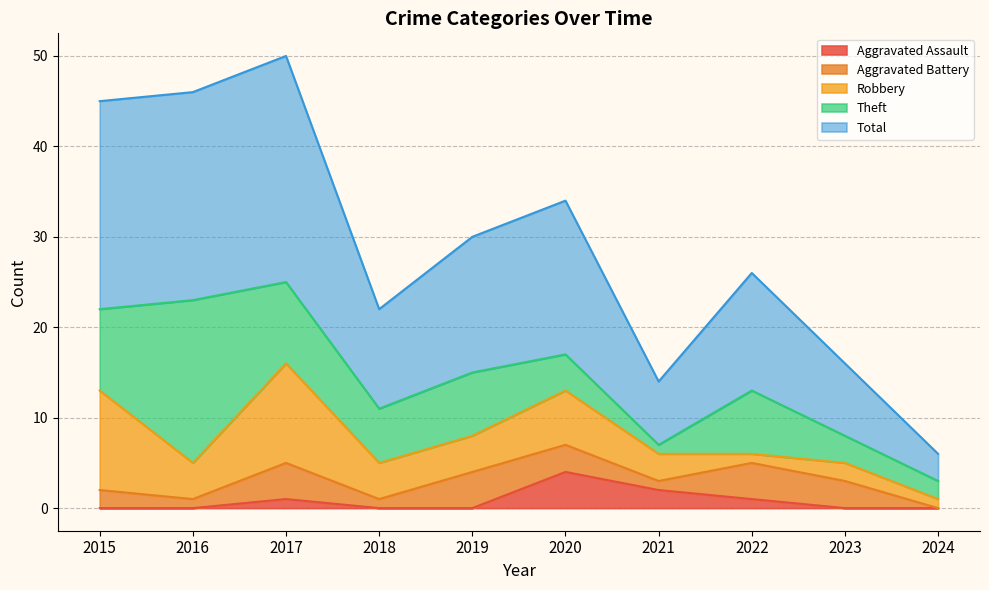

At which category does the chart reach its peak across all series?

2017